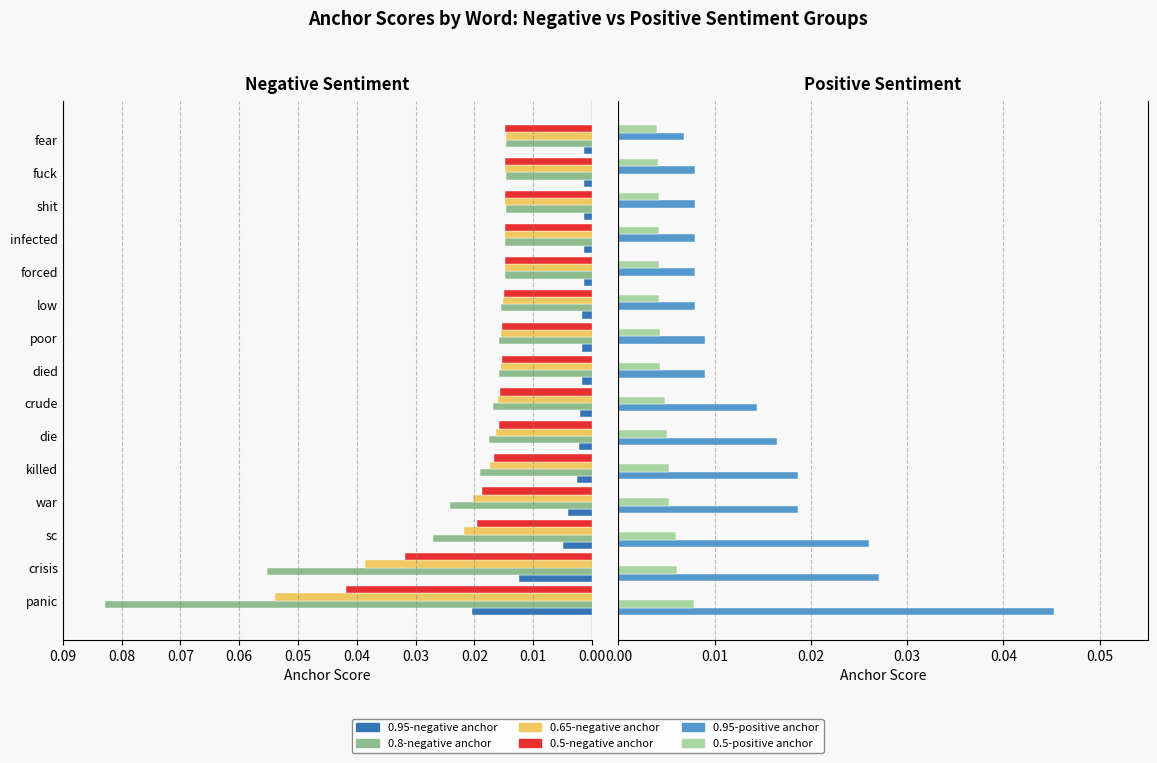

Is the value of 0.65-negative anchor at fear greater than the value of 0.95-negative anchor at crude?

Yes